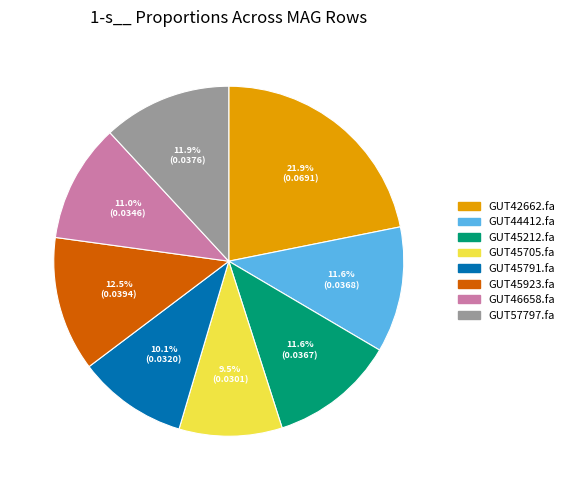

Is there a majority slice in this chart?

No